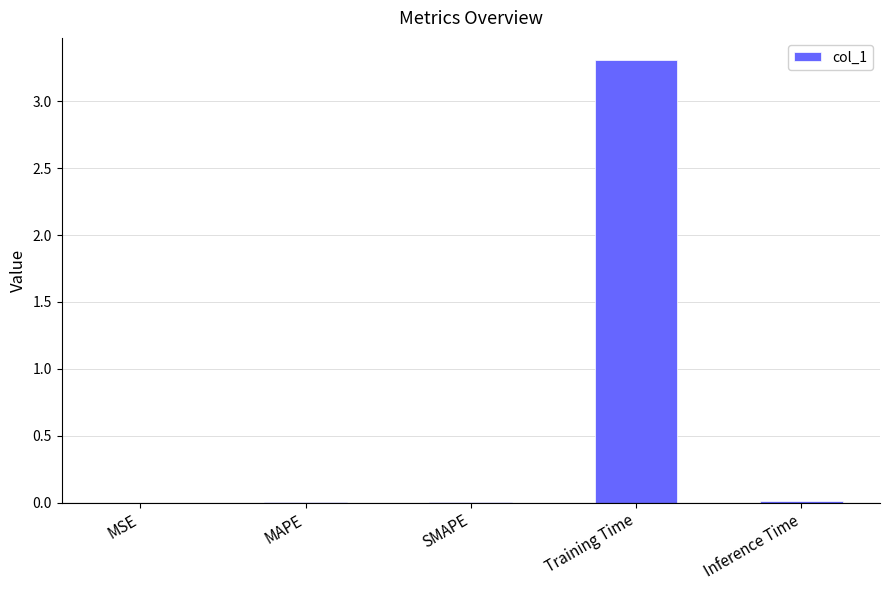

What is the average value?

0.7